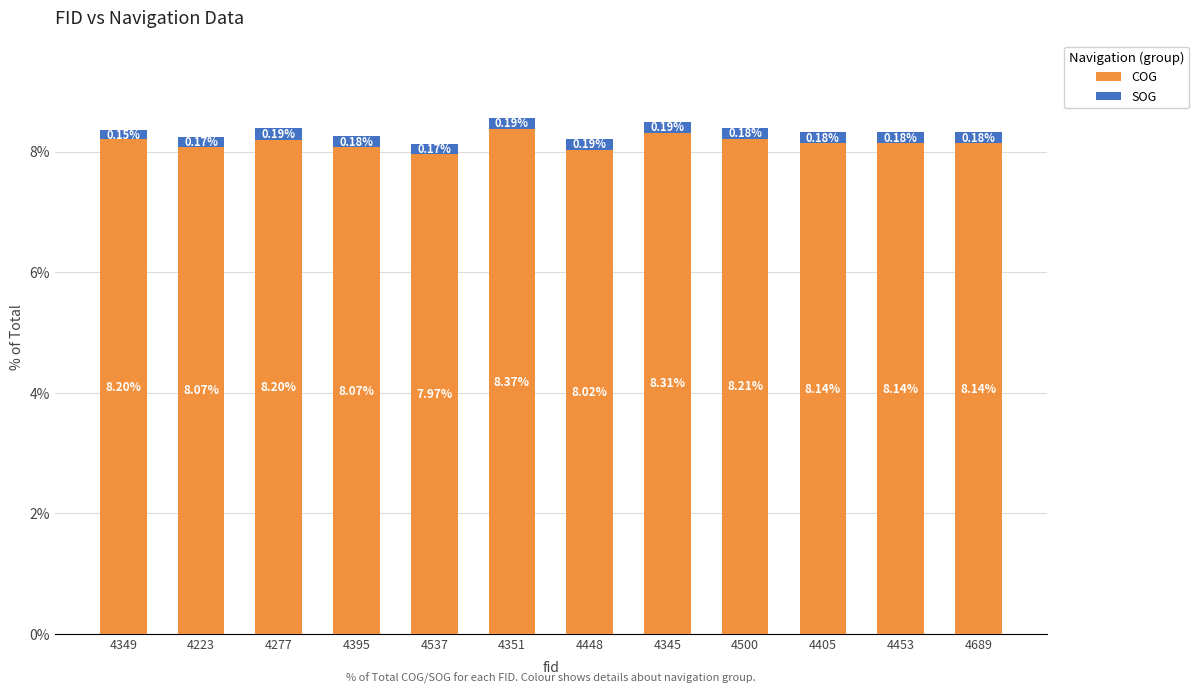

What is the total value across all series at 4689?

8.3